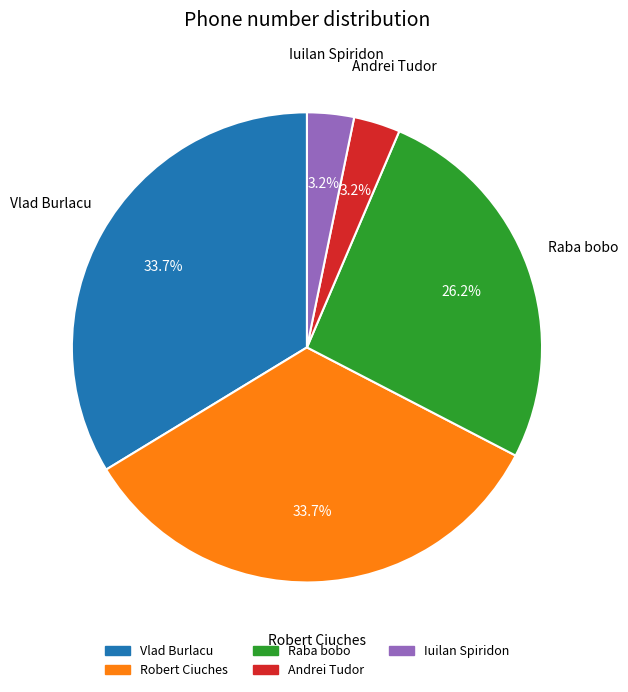

Which has a higher value, Raba bobo or Andrei Tudor?

Raba bobo